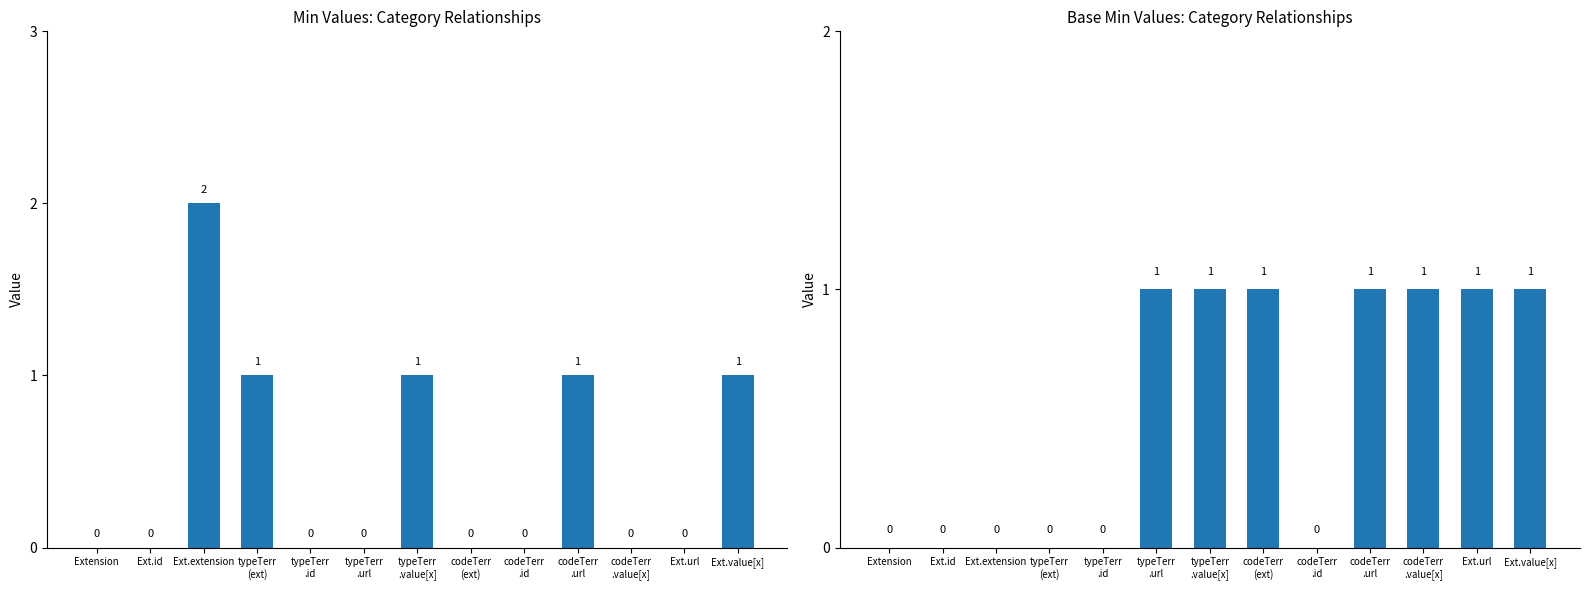

Is the value of Base Min at typeTerr
.url greater than the value of Min at codeTerr
.value[x]?

Yes